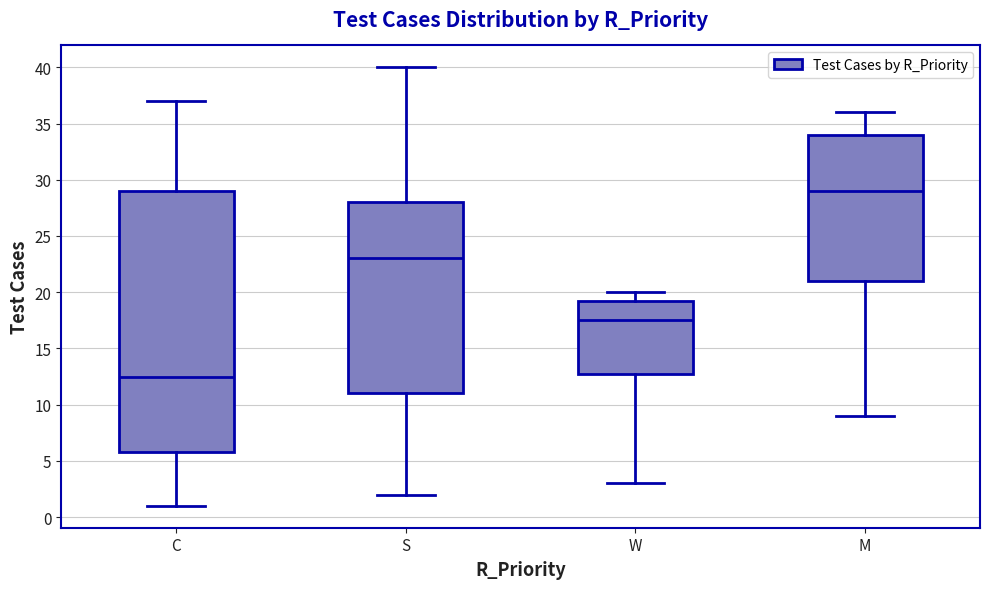

Which box has the lowest median line?

C